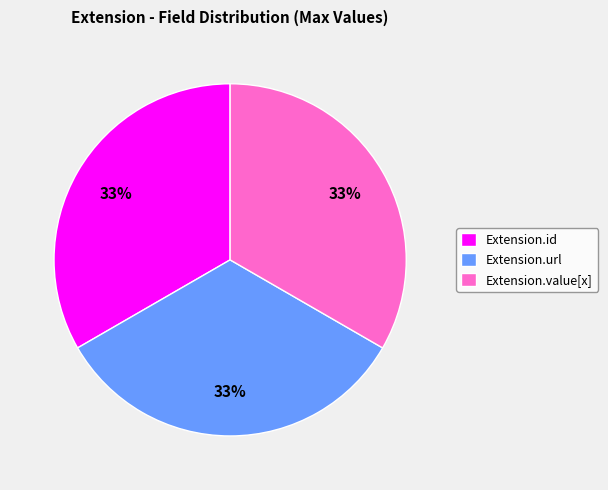

How many slices are in this pie chart?

3